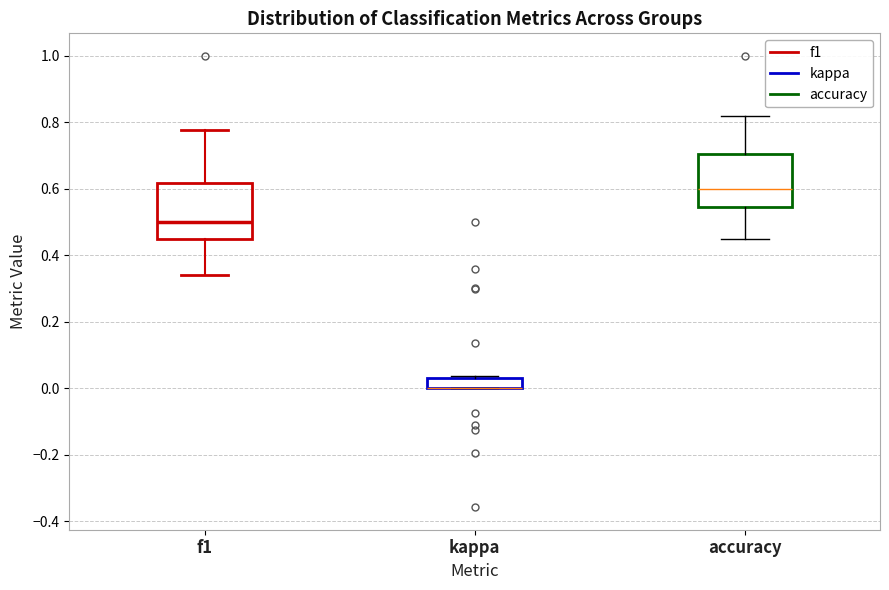

Where is the lower edge of the box for f1 on the y-axis? The values are not printed on the chart, so give them approximately, as read against the axis.

0.46